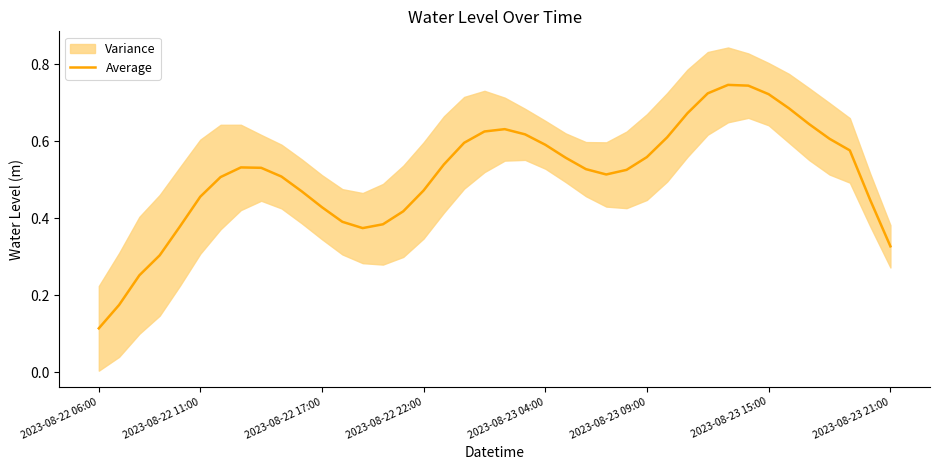

Which has a higher value, 17 or 2023-08-22 06:00?

17